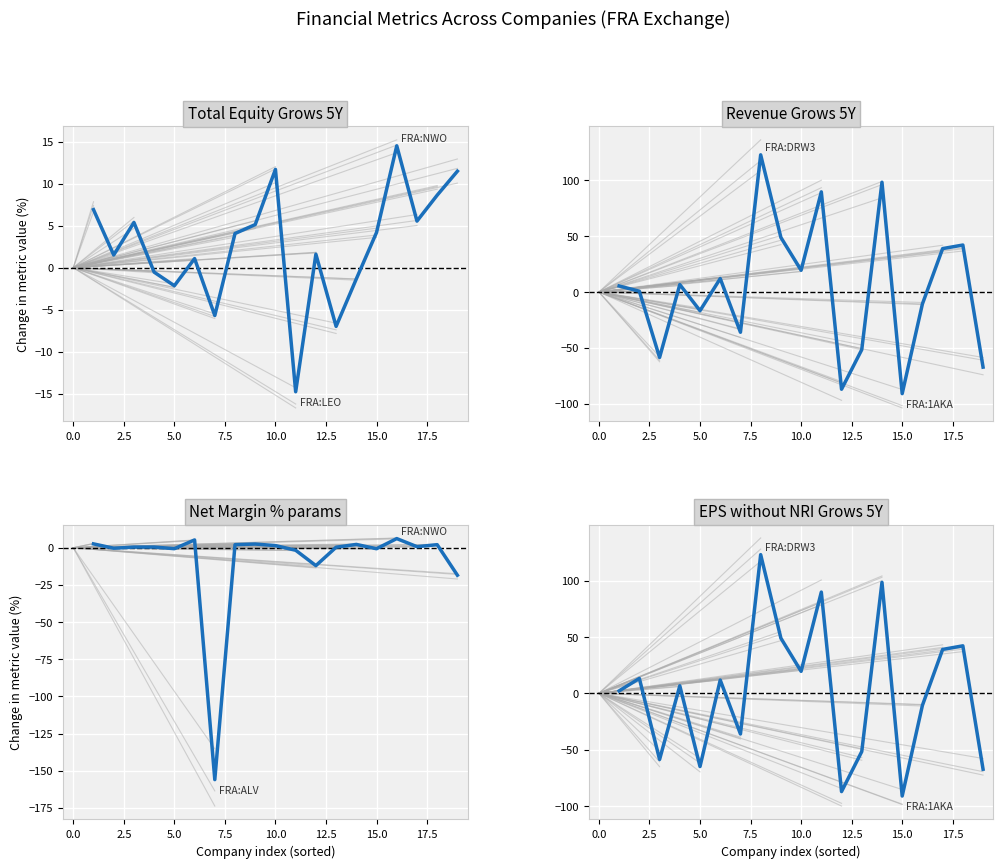

Reading left to right, extract all data points from this chart.

Total Equity Grows 5Y: 6.9	1.5	5.4	-0.5	-2.2	1.1	-5.7	4.1	5.1	11.7	-14.8	1.6	-7.0	-1.3	4.2	14.5	5.6	8.6	11.5
Revenue Grows 5Y: 5.4	0.7	-58.7	6.7	-16.8	12.1	-36.1	123.0	48.9	19.5	89.8	-87.2	-51.7	98.5	-91.1	-10.7	38.9	42.1	-67.3
Net Margin % params: 2.6	-0.3	0.5	0.5	-0.6	5.3	-156.0	2.1	2.5	1.5	-1.7	-12.0	0.4	2.2	-0.7	6.2	0.7	2.1	-18.5
EPS without NRI Grows 5Y: 2.2	13.2	-58.7	6.7	-65.0	11.8	-36.1	123.0	48.9	19.5	89.8	-87.2	-51.7	98.5	-91.1	-10.7	38.9	42.1	-67.3